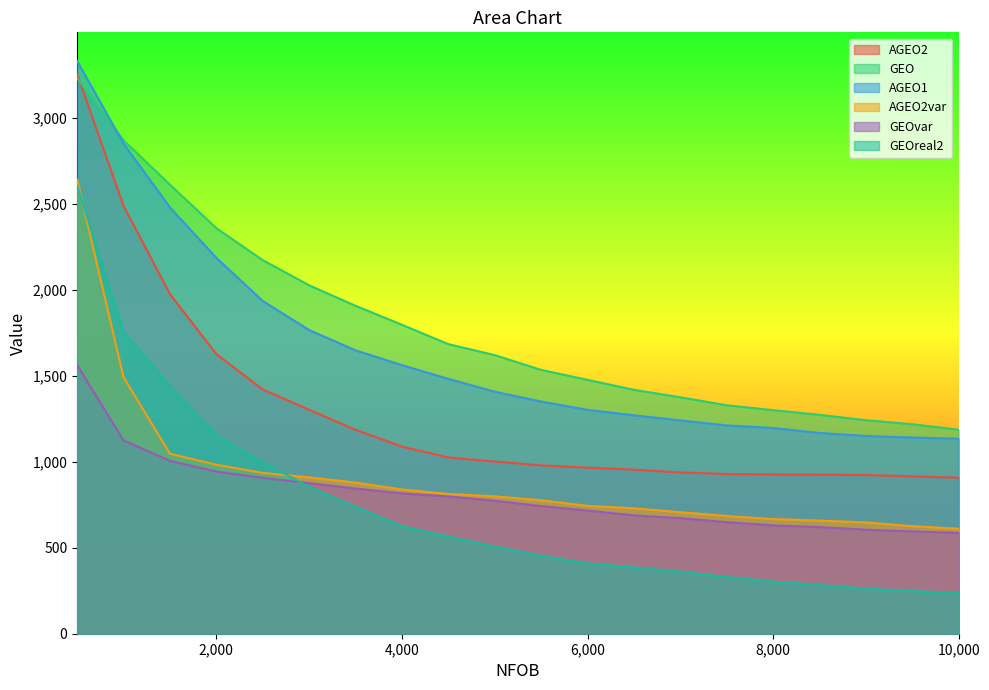

Reading left to right, extract all data points from this chart.

AGEO2: 3256.2	2489.4	1976.1	1626.8	1421.1	1303.0	1186.5	1089.0	1025.6	1001.8	979.6	966.3	954.5	938.5	929.2	926.6	925.6	923.1	915.6	907.8
GEO: 3232.3	2870.7	2612.7	2360.0	2173.5	2027.4	1908.1	1797.6	1685.0	1621.2	1535.0	1477.2	1419.2	1375.7	1329.3	1300.8	1273.5	1242.4	1218.9	1187.1
AGEO1: 3332.6	2851.7	2480.6	2187.1	1936.3	1767.0	1648.9	1562.9	1482.8	1408.1	1351.0	1302.5	1271.1	1241.0	1212.2	1196.9	1168.1	1150.8	1141.4	1134.6
AGEO2var: 2640.9	1492.4	1047.4	983.2	935.9	909.8	879.3	839.3	813.4	799.4	776.5	743.8	730.0	707.0	685.1	667.1	658.1	647.9	625.8	611.0
GEOvar: 1563.5	1124.6	1006.1	943.5	907.1	876.5	844.9	816.5	798.7	773.7	742.5	716.5	688.3	672.8	649.0	630.2	620.6	605.5	595.1	587.0
GEOreal2: 2607.1	1753.4	1441.8	1152.2	998.1	854.6	738.5	626.2	564.9	506.6	453.6	408.6	386.3	360.9	329.9	302.8	283.2	262.0	248.2	236.9